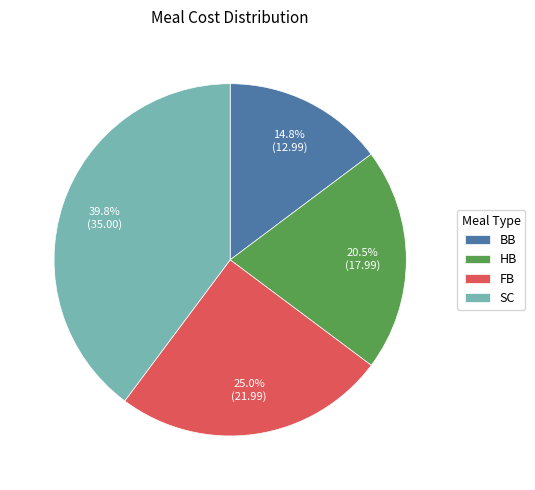

What is the ratio of the value at FB to the value at BB?

1.7